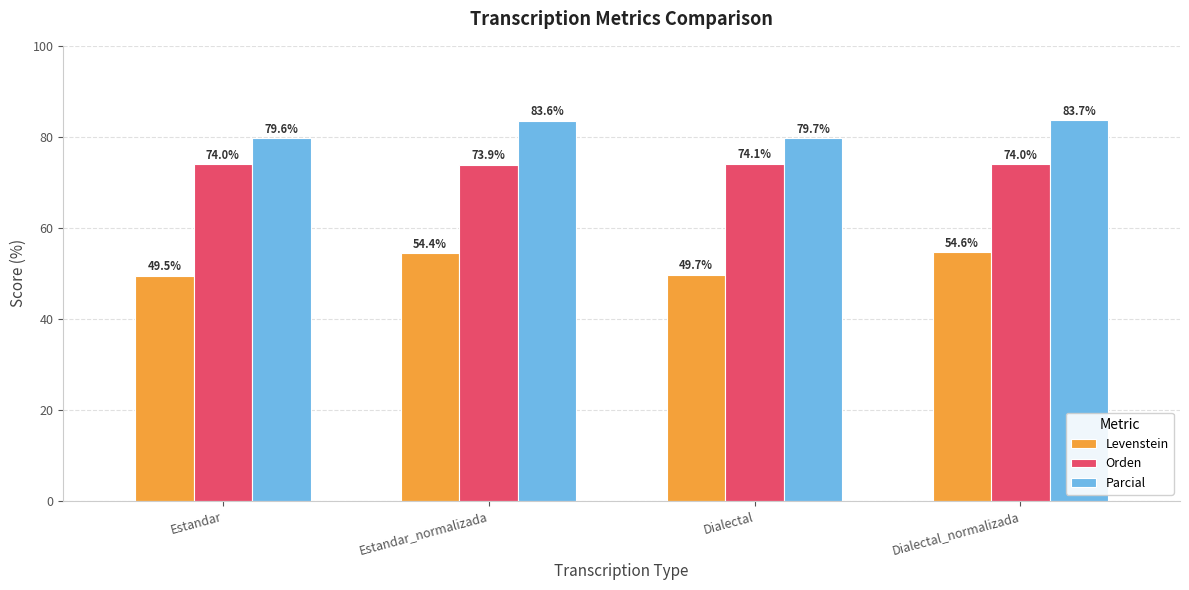

What is the label of the 2nd bar from the right?

Dialectal